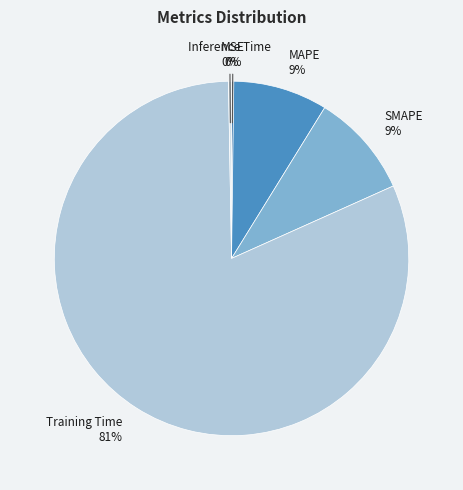

Which category accounts for the majority?

Training Time